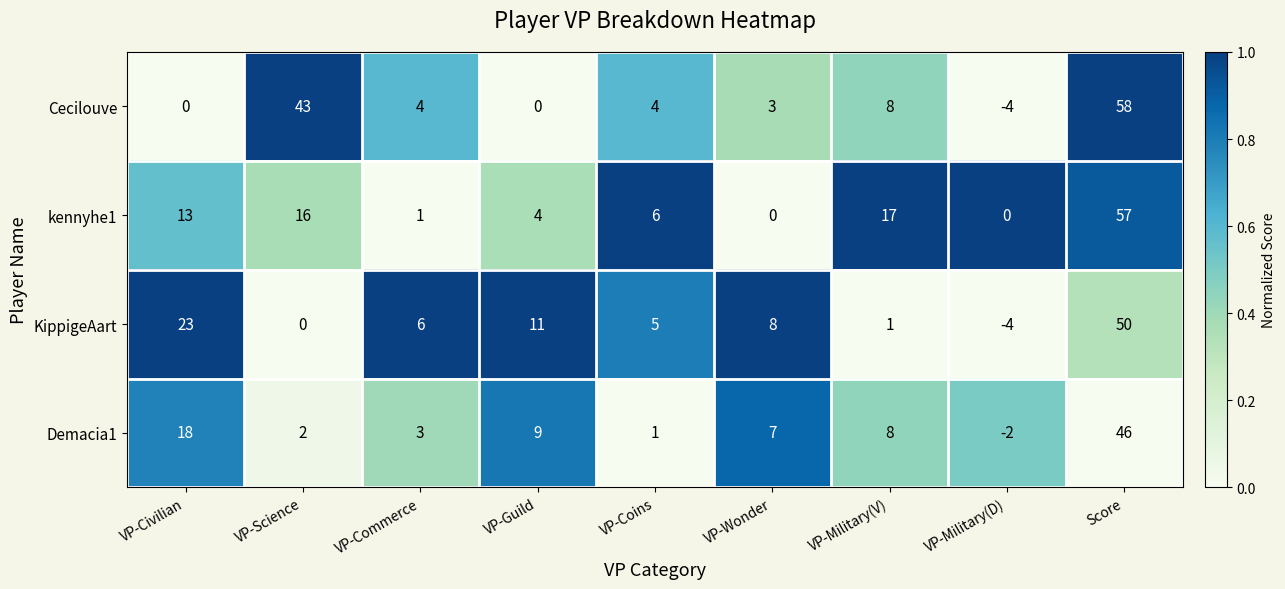

What is the difference between the highest and lowest values at VP-Science?

43